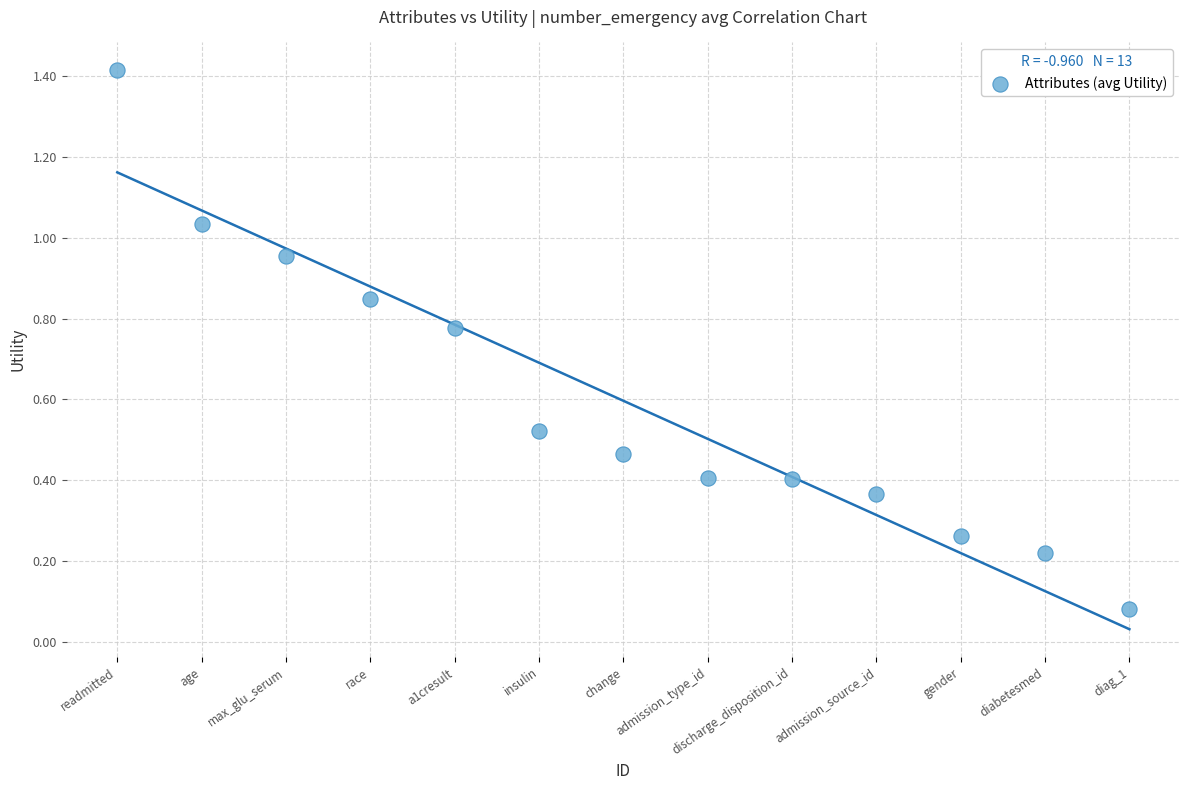

What is the range of X values (max minus min)?

12.0